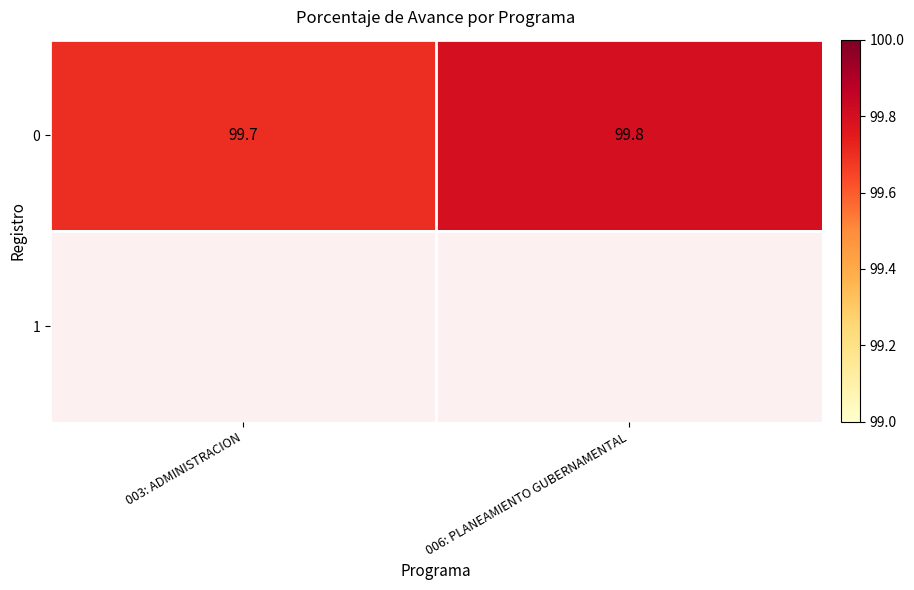

The 0 series shows 147.4 at 006: PLANEAMIENTO GUBERNAMENTAL. True or false?

False